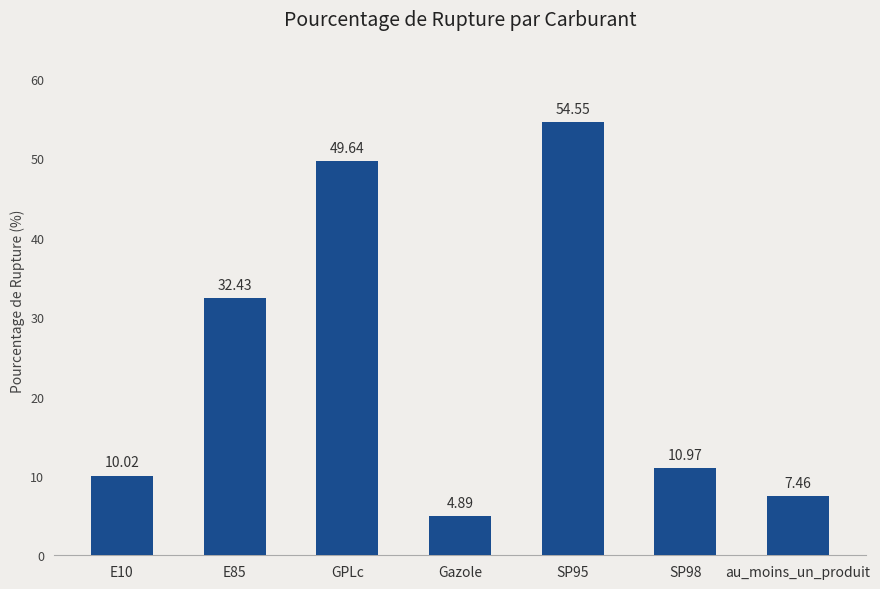

Which category has the highest value across all series?

SP95